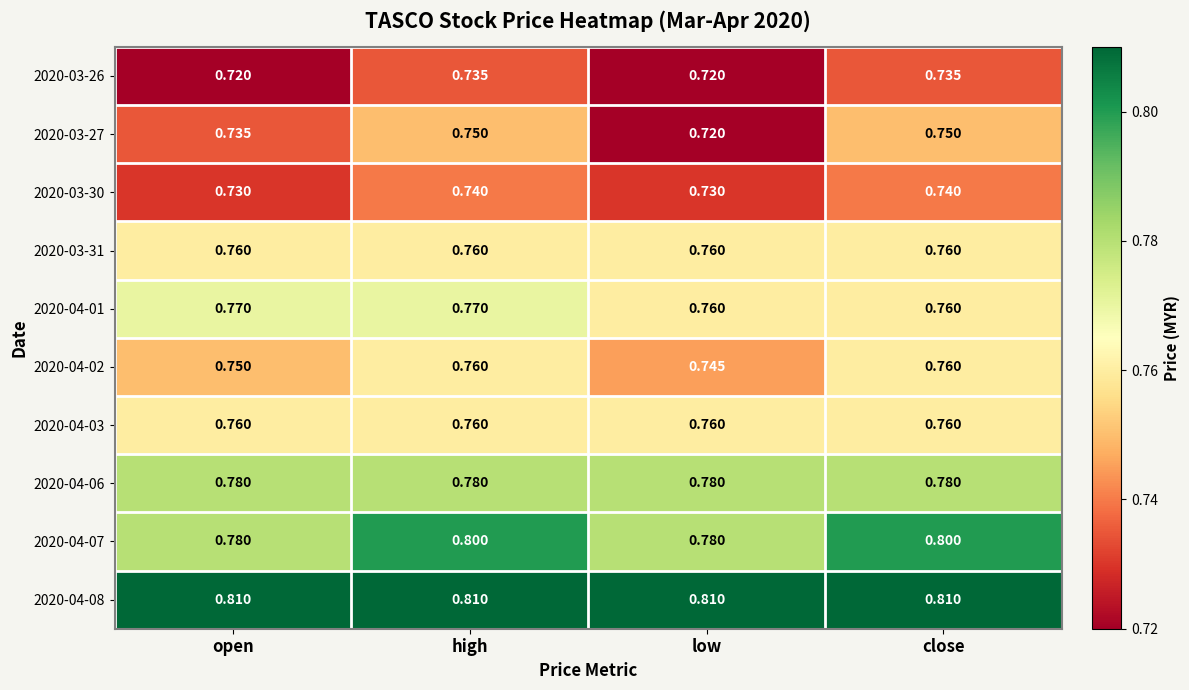

At which category is the sum across all series the highest?

high